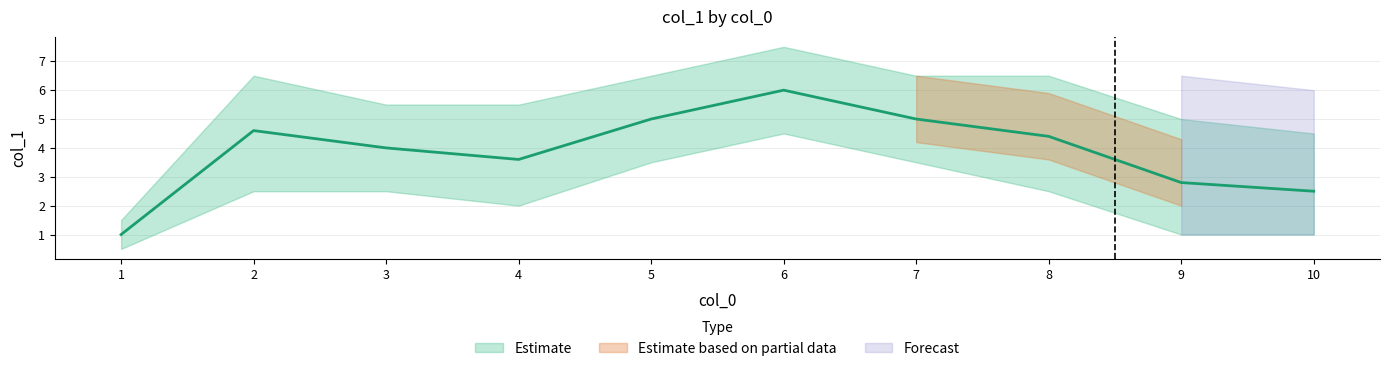

Which category has the highest value in the lower series?

6